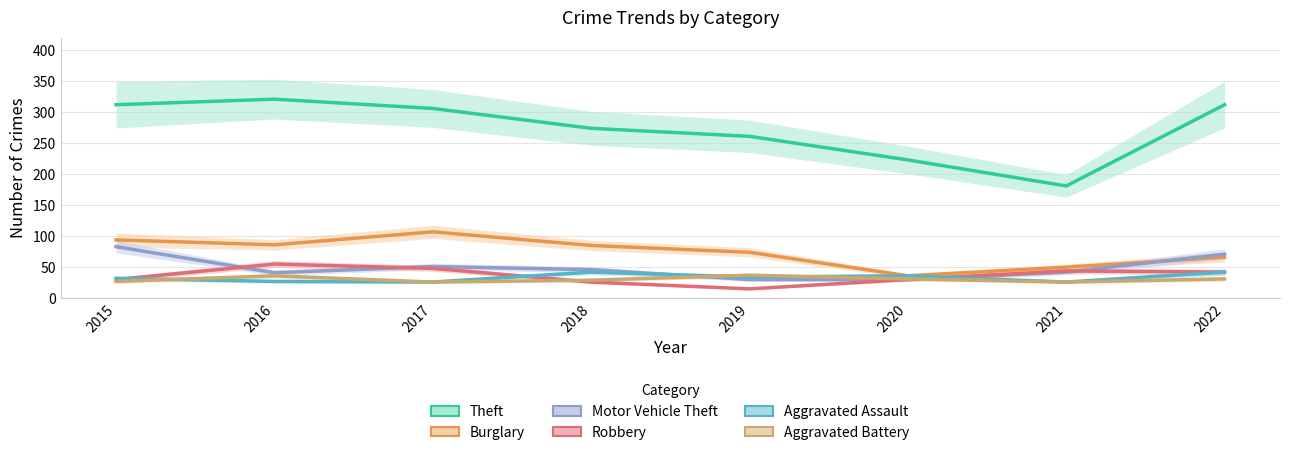

True or false: Burglary and Theft intersect in this chart.

False